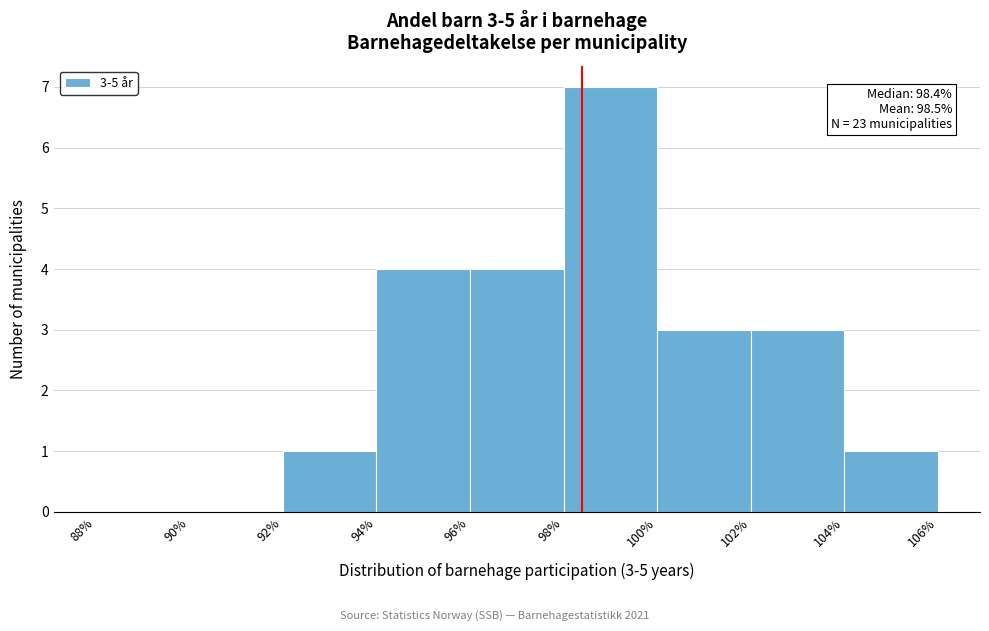

Over which range of the x-axis is the bar tallest?

98% to 100%